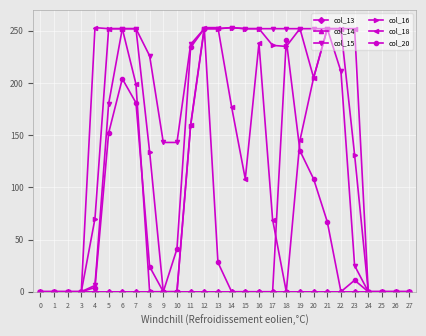

The value of col_20 at 13 is 28. True or false?

True